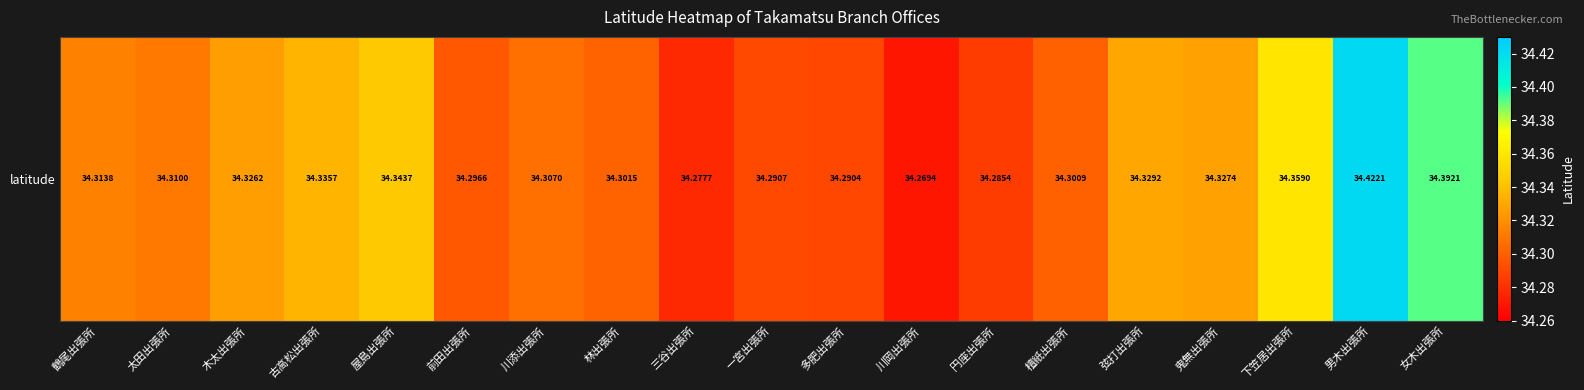

What is the sum of all values?

652.1